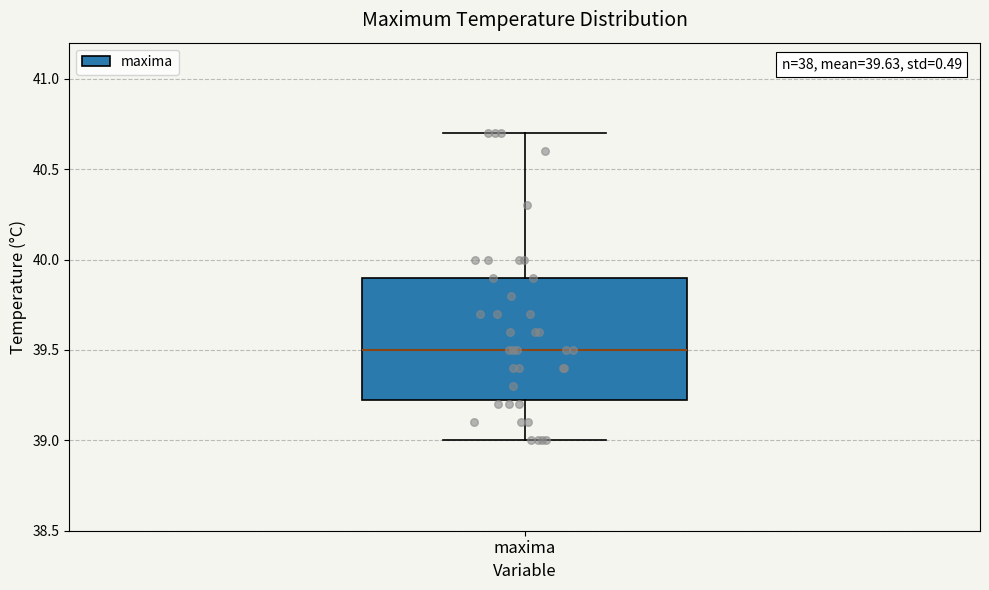

Transcribe this box plot: give where the median line is, the range the box spans, and where the two whiskers end, as read against the y-axis. The values are not printed on the chart, so give them approximately, as read against the axis.

median 39.50, box 39.25 to 39.90, whiskers 39.00 to 40.70